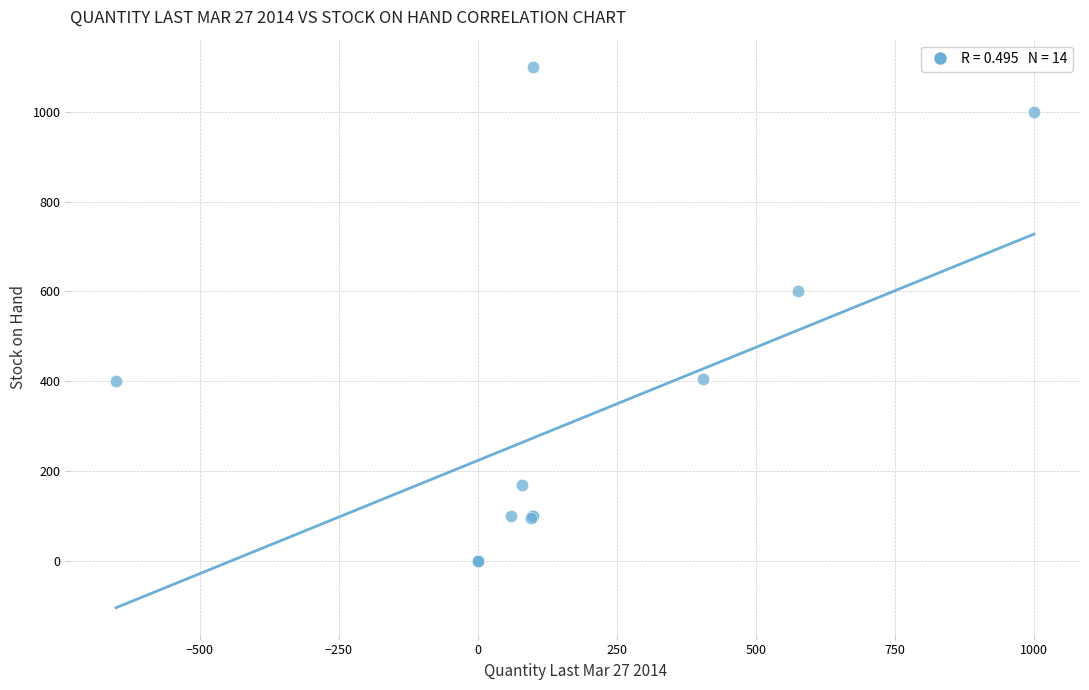

What Y value in the scatter plot is closest to 550?

600